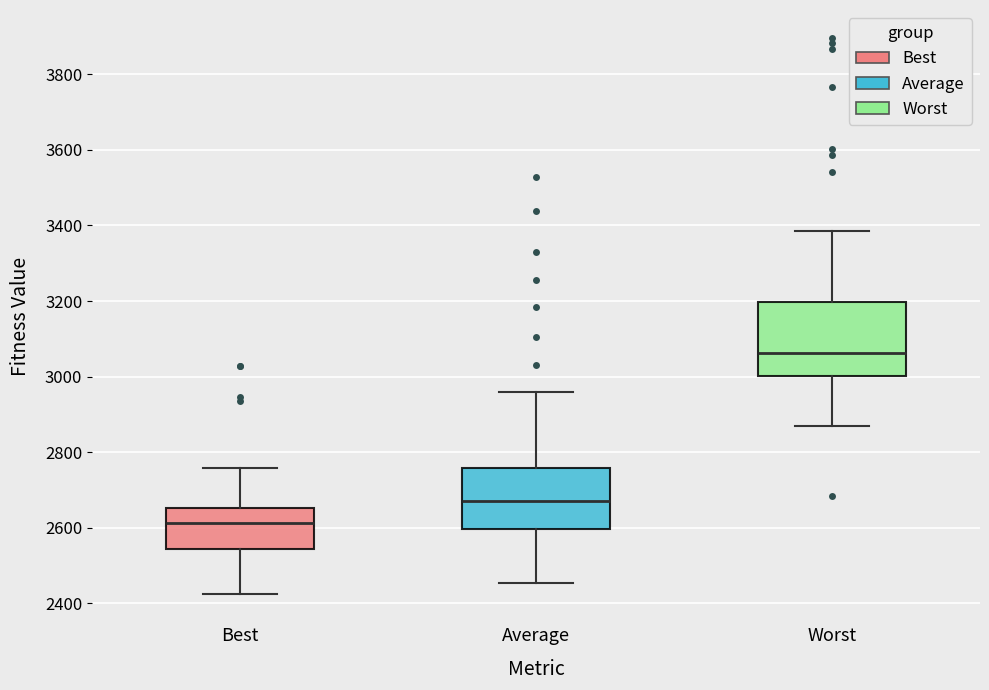

Reading left to right, read every box against the y-axis: the position of its median line, the range the box covers, and the ends of its whiskers. The values are not printed on the chart, so give them approximately, as read against the axis.

Best: median 2620, box 2540 to 2660, whiskers 2420 to 2760
Average: median 2680, box 2600 to 2760, whiskers 2460 to 2960
Worst: median 3060, box 3000 to 3200, whiskers 2860 to 3380